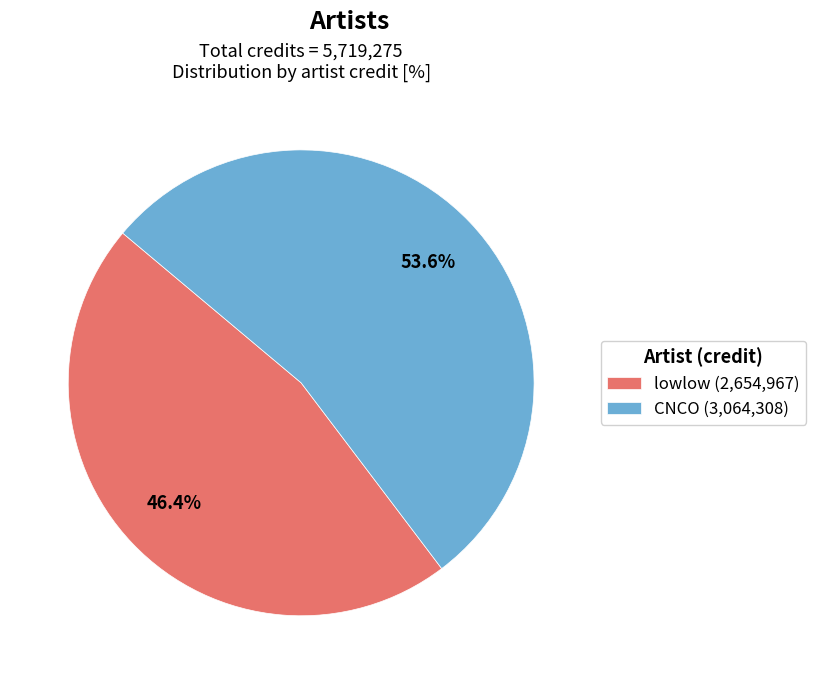

Which slice is the smallest?

lowlow